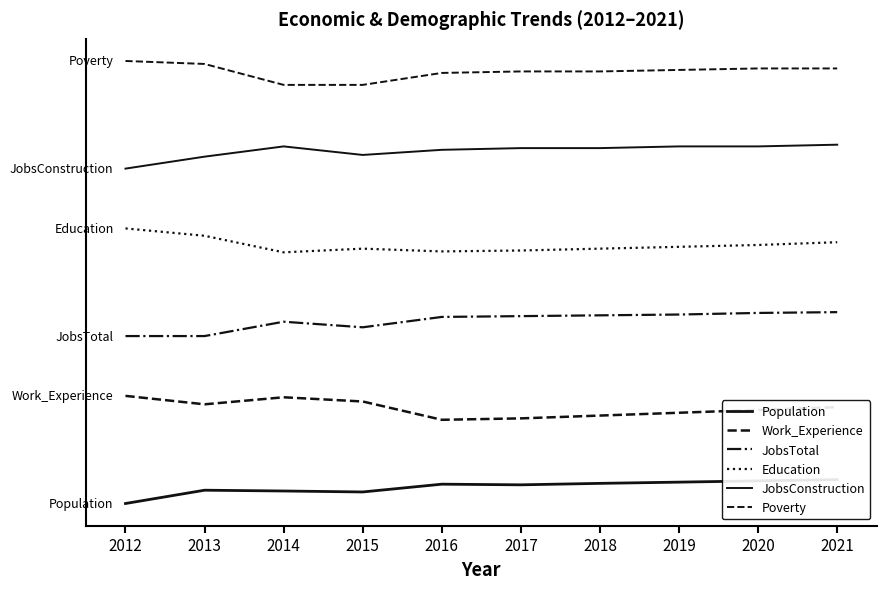

At which label does Population first exceed 808?

2016